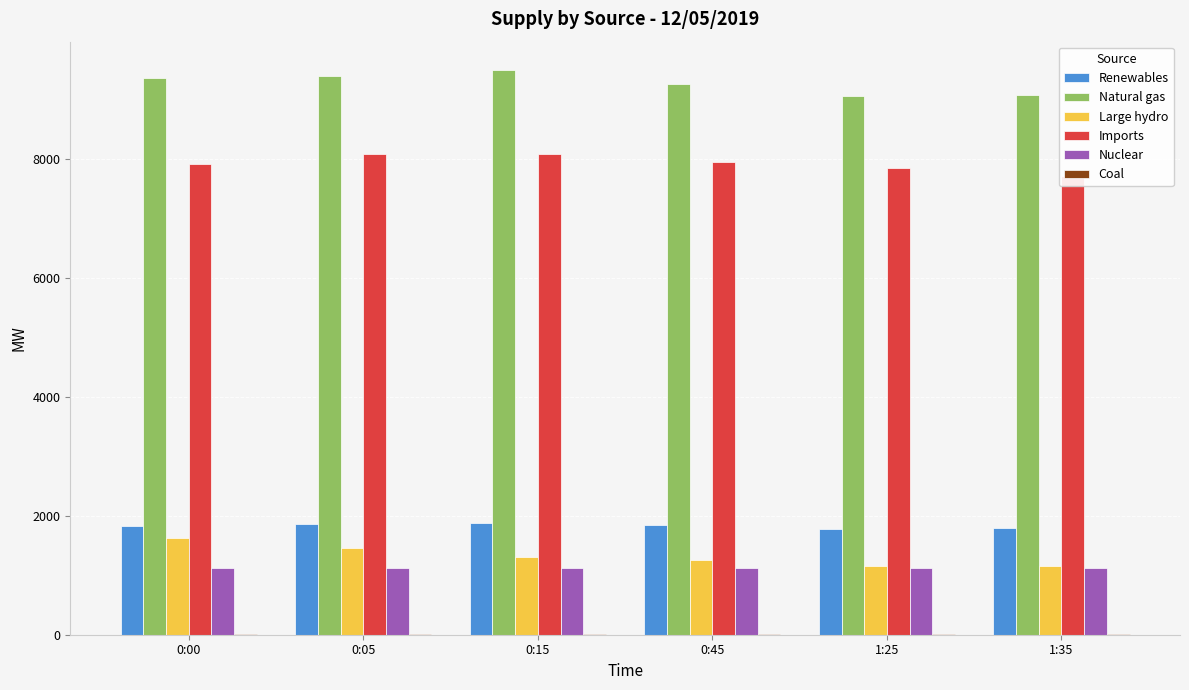

Reading left to right, what are all the values shown in this chart?

Renewables: 1827	1858	1874	1842	1778	1791
Natural gas: 9362	9402	9501	9263	9057	9084
Large hydro: 1626	1467	1315	1260	1158	1150
Imports: 7910	8093	8094	7947	7855	7714
Nuclear: 1127	1127	1127	1124	1123	1124
Coal: 15	15	15	16	15	15